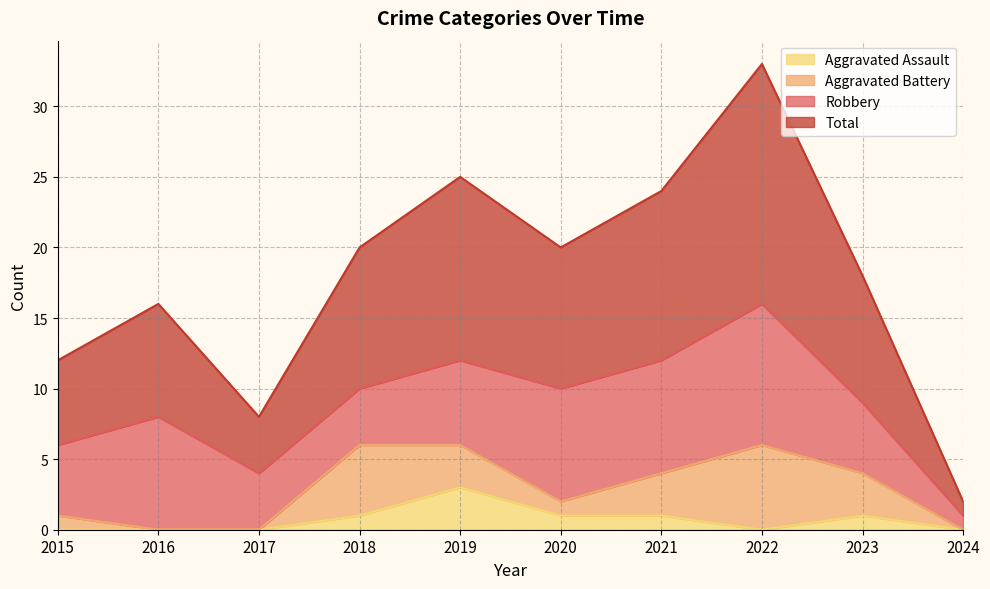

What is the sum of the Total values at 2023 and 2020?

38